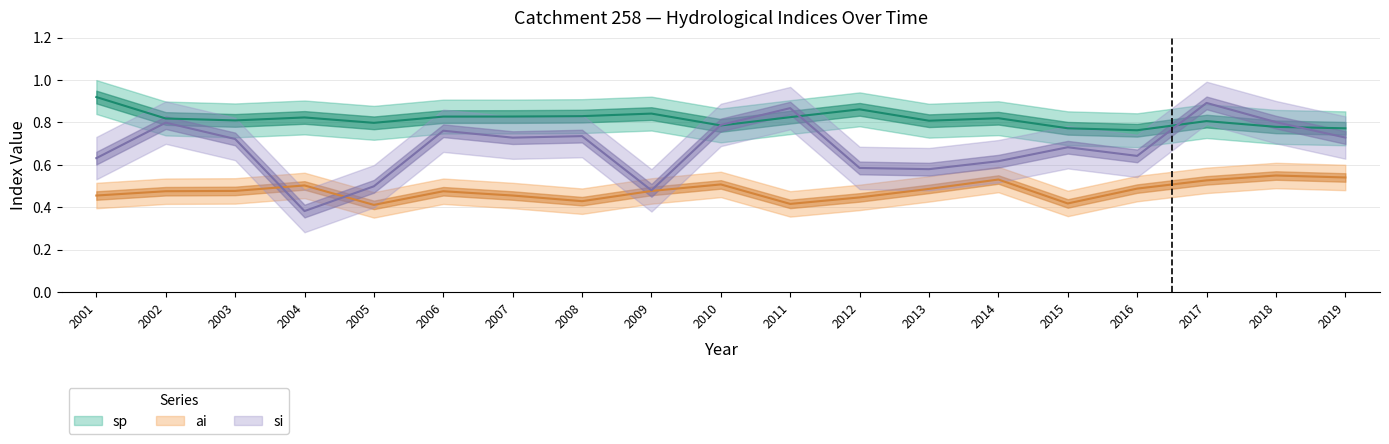

How many si values are between 0 and 1?

19